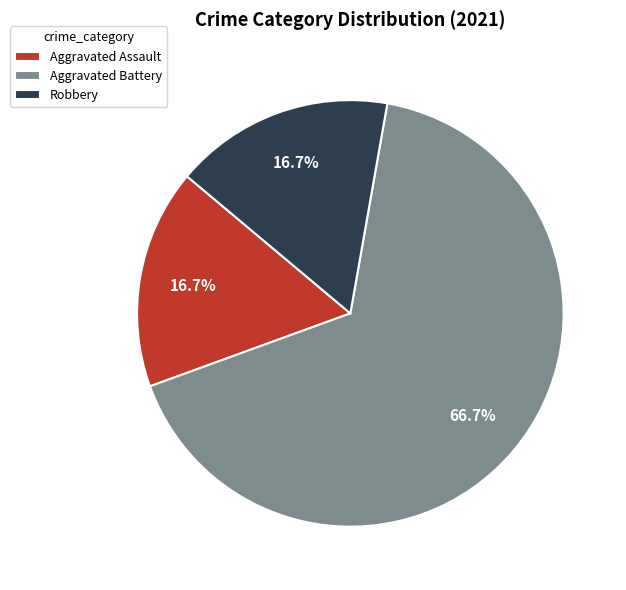

True or false: Aggravated Battery accounts for 79% of the total.

False